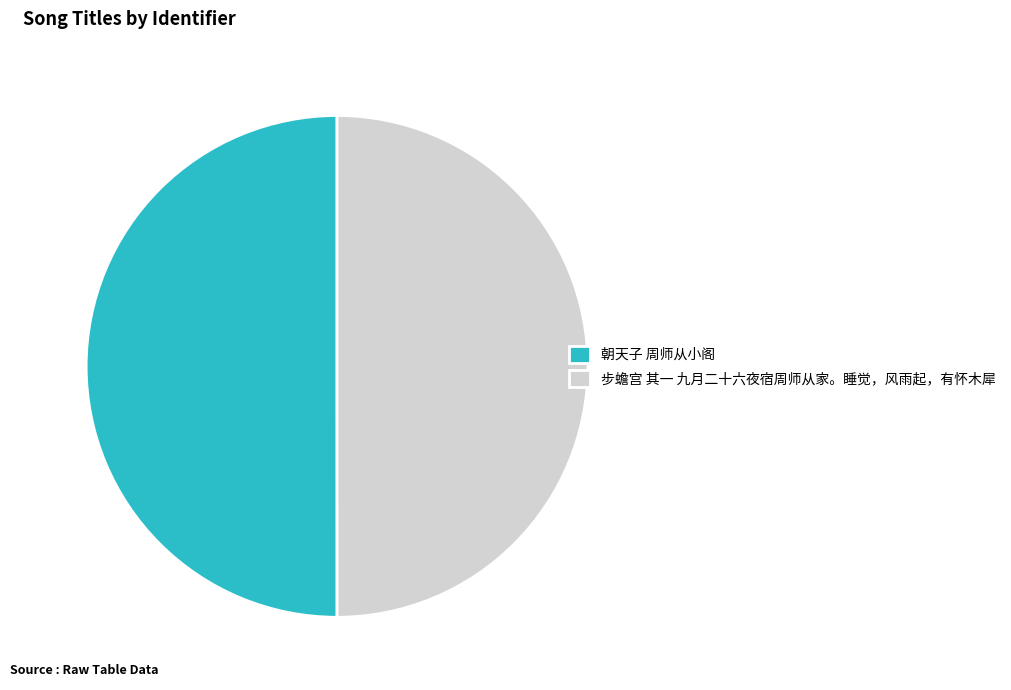

Approximately how many times larger is the value at 步蟾宫 其一 九月二十六夜宿周师从家。睡觉，风雨起，有怀木犀 compared to 朝天子 周师从小阁?

1.0